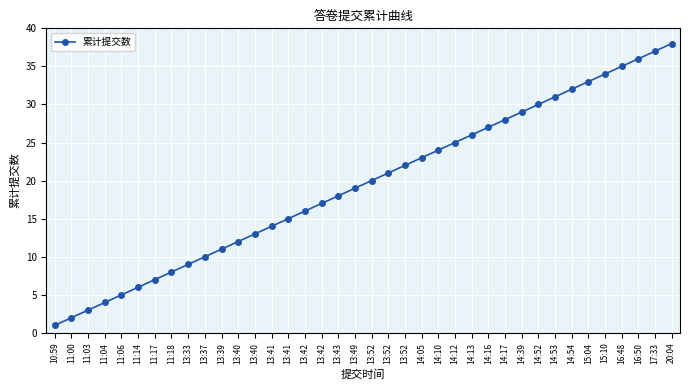

List the labels in order of value, smallest first.

10:59, 11:00, 11:03, 11:04, 11:06, 11:14, 11:17, 11:18, 13:33, 13:37, 13:39, 13:40, 13:40, 13:41, 13:41, 13:42, 13:42, 13:43, 13:49, 13:52, 13:52, 13:52, 14:05, 14:10, 14:12, 14:13, 14:16, 14:17, 14:39, 14:52, 14:53, 14:54, 15:04, 15:10, 16:48, 16:50, 17:33, 20:04